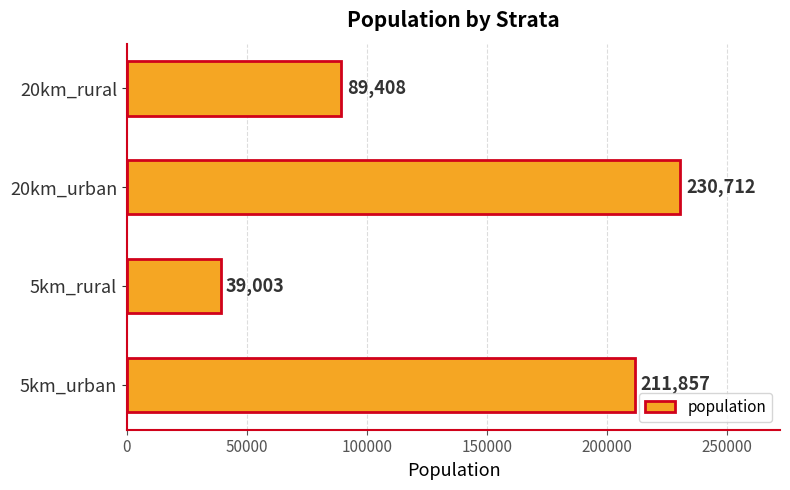

Reading top to bottom, what are all the values shown in this chart?

89408	230712	39003	211857